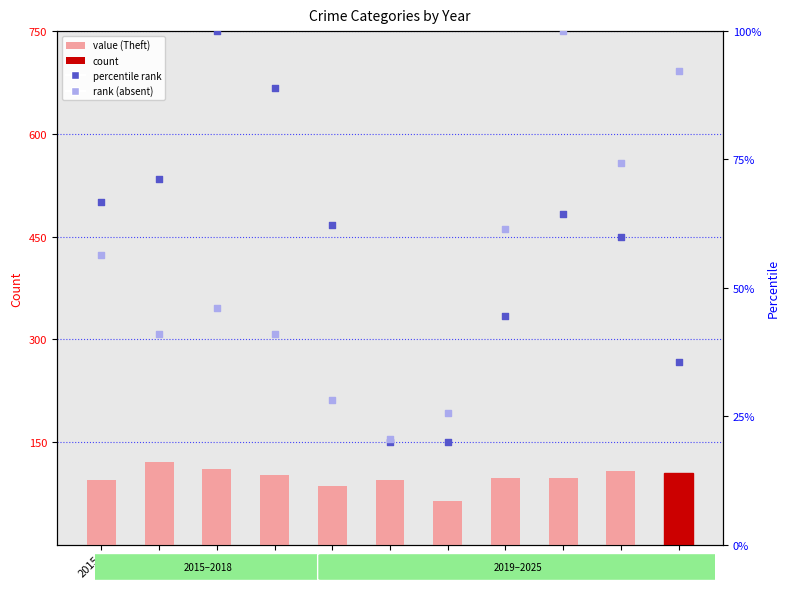

Which series contains the highest Y value?

Theft (value)